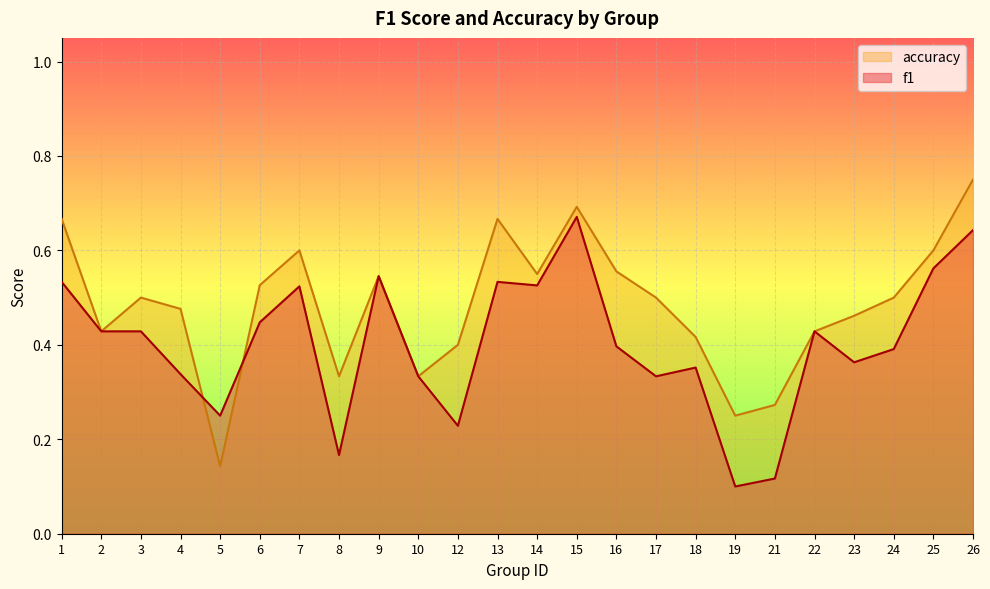

How many lines are shown in the chart?

2